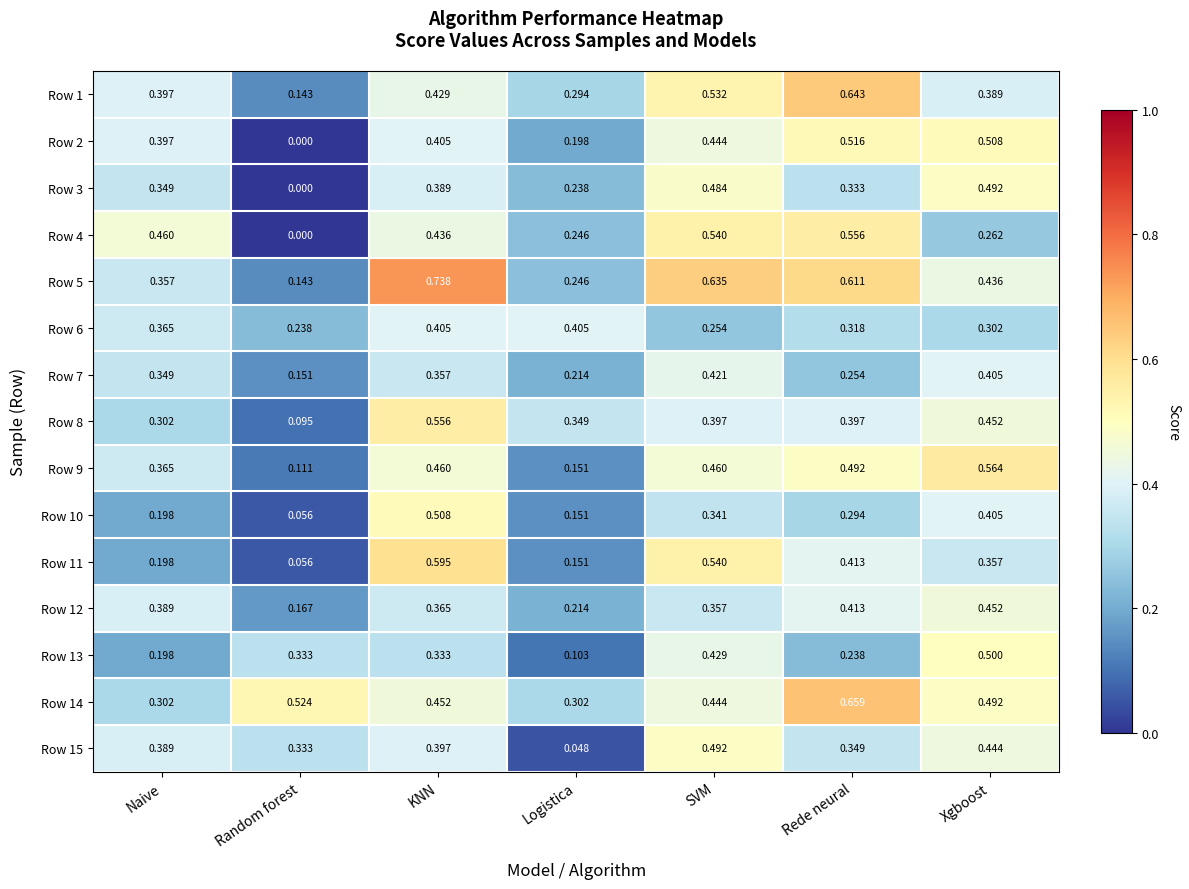

Is the value of Row 8 at Random forest greater than the value of Row 4 at Naive?

No